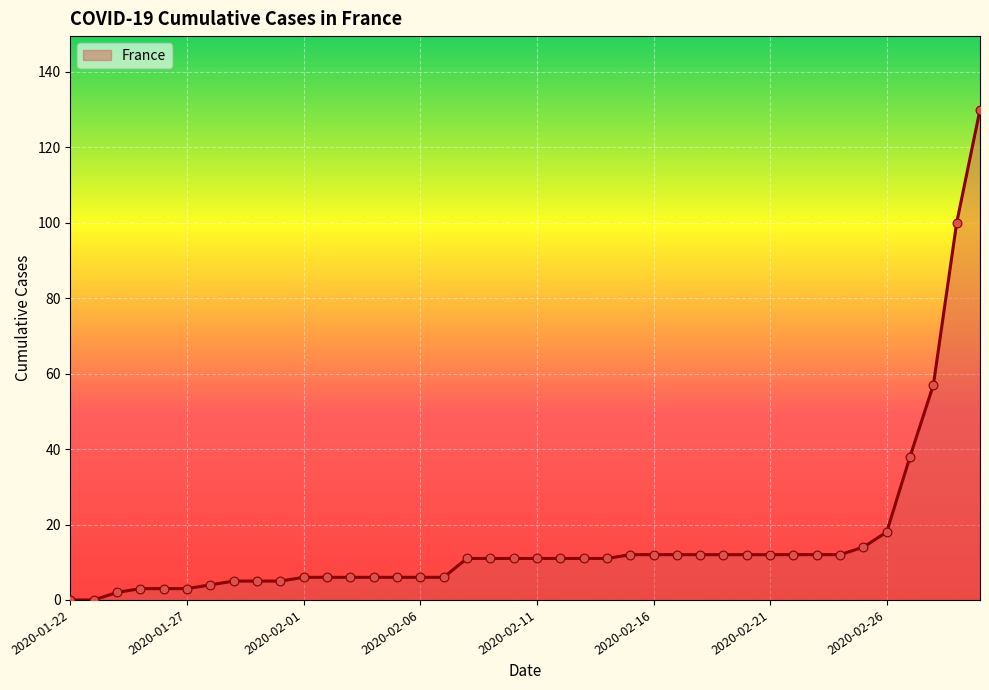

What is the difference between the maximum and minimum values?

130